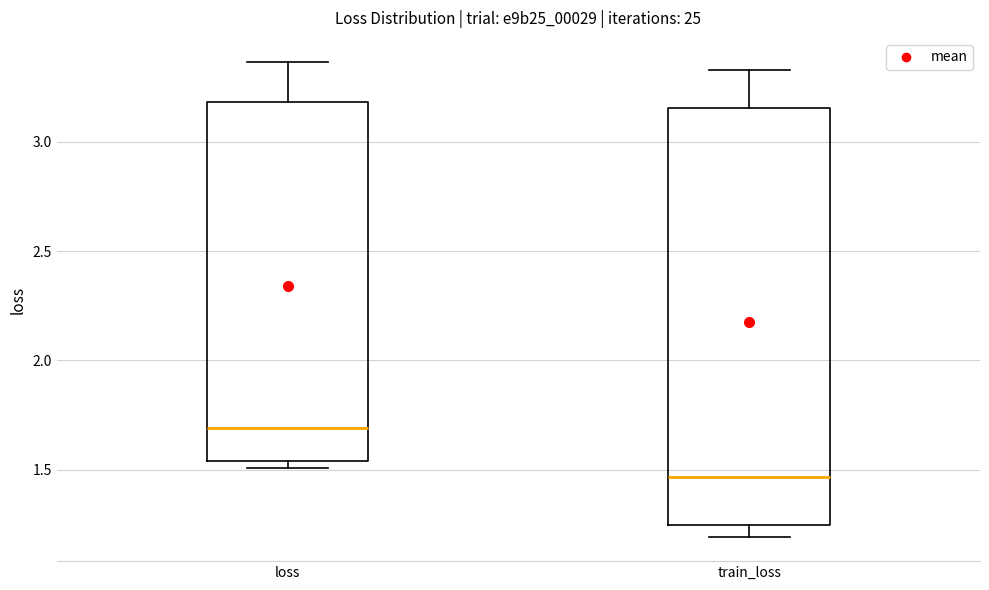

Which box has the highest median line?

loss